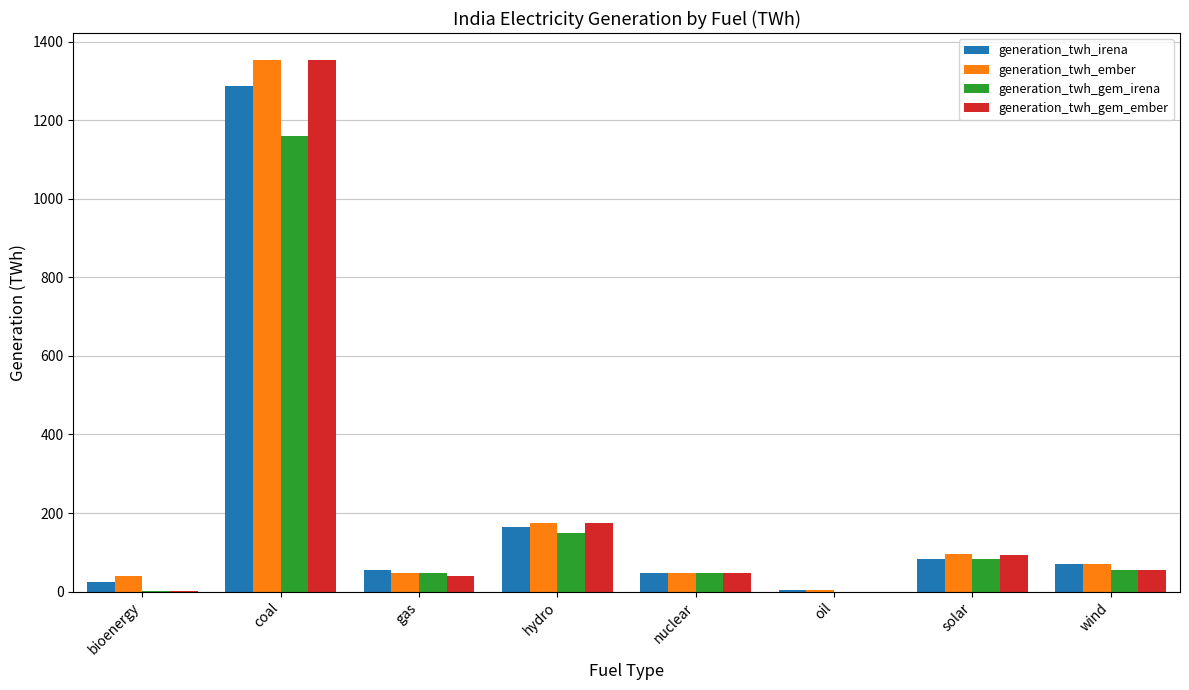

How many groups of bars are there?

8